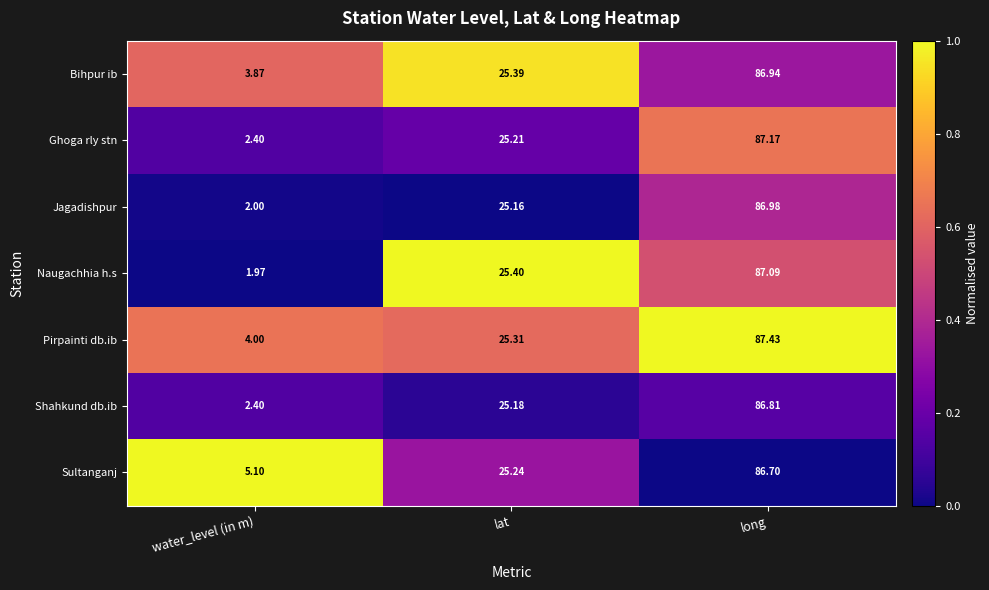

How many data points does each series have?

3